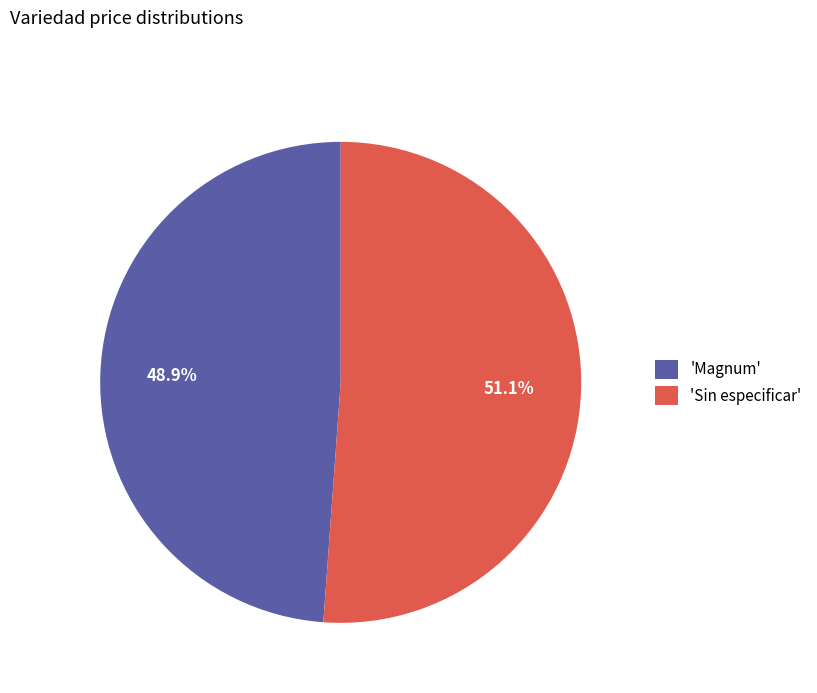

Rank the categories by value from lowest to highest.

'Magnum', 'Sin especificar'